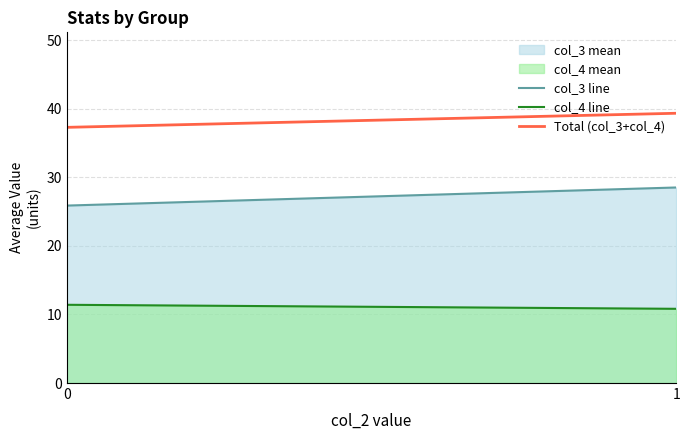

At how many categories does at least one series exceed 20?

2